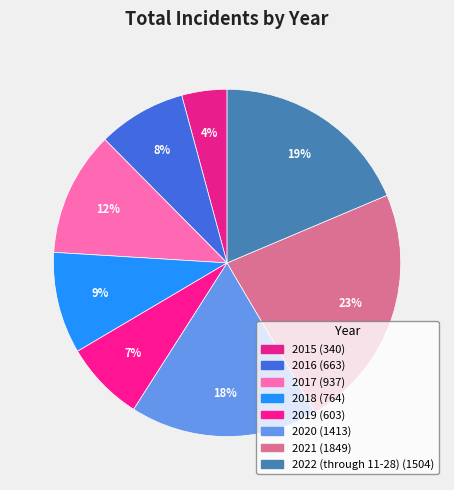

How many slices are in this pie chart?

8